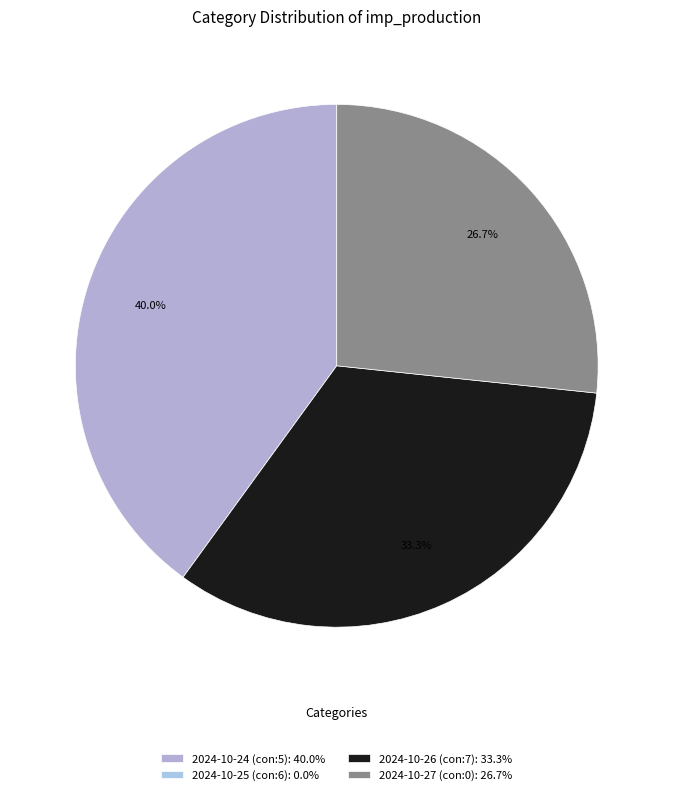

Is 2024-10-26 (con:7) the majority of the pie?

No